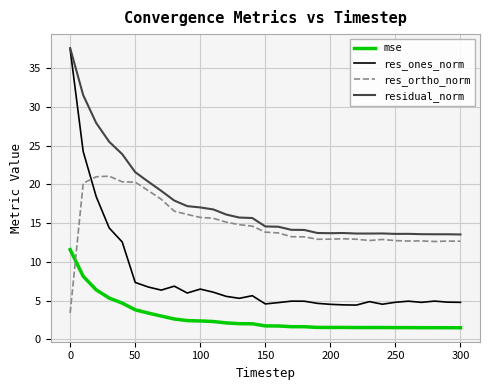

Which series has the largest total across all categories?

residual_norm